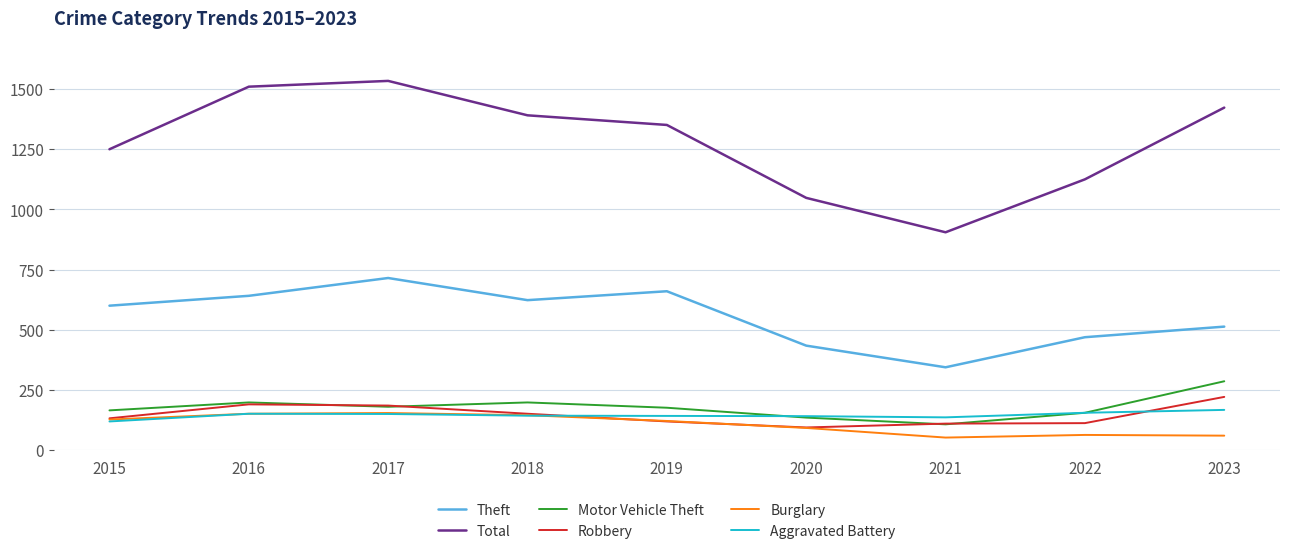

Which series has the largest range (max minus min)?

Total